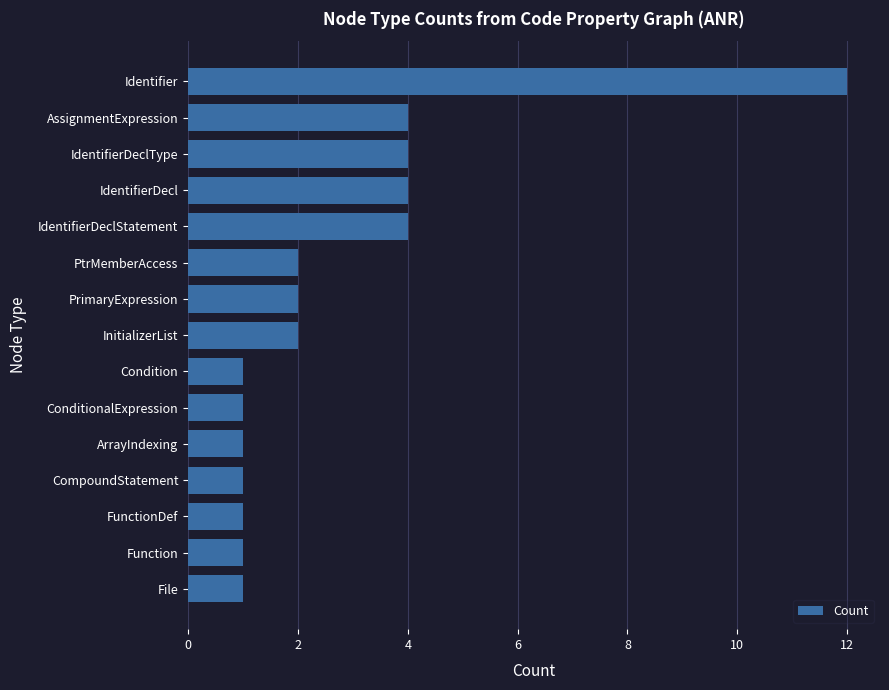

What is the change in value from PtrMemberAccess to IdentifierDeclType?

+2